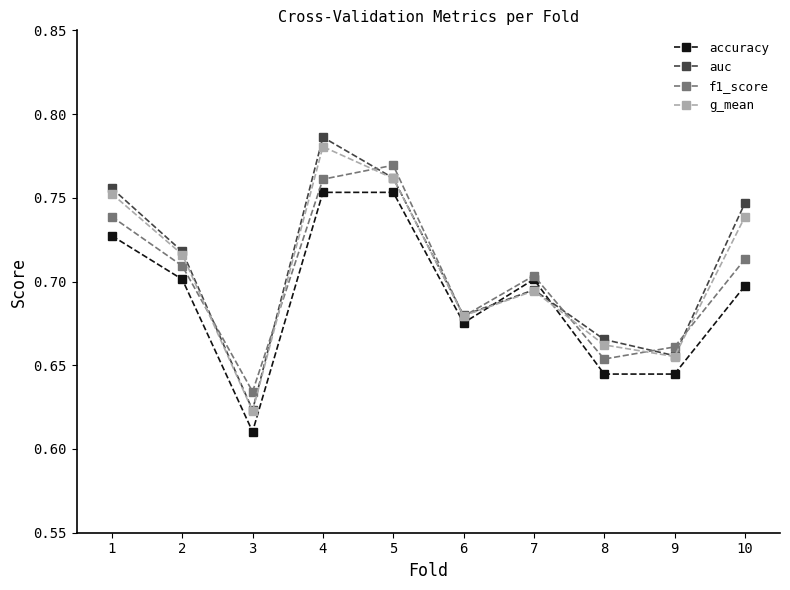

Between which two adjacent categories do accuracy and g_mean first intersect?

6 and 7